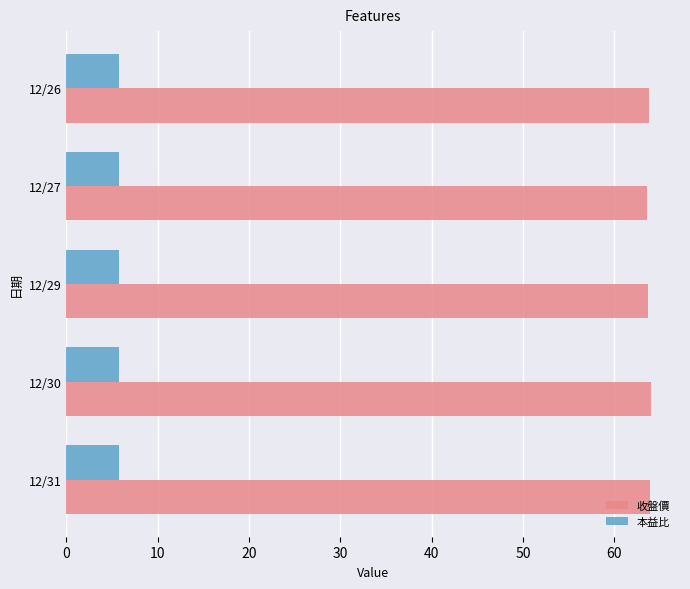

At how many categories does at least one series exceed 33?

5